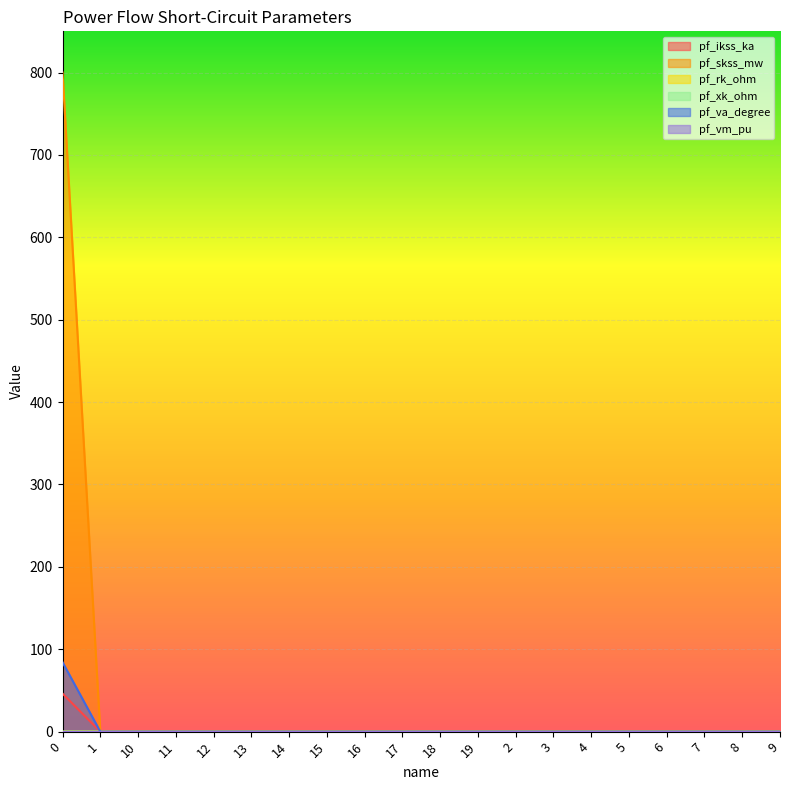

The pf_skss_mw series shows 178.2 at 0. True or false?

False